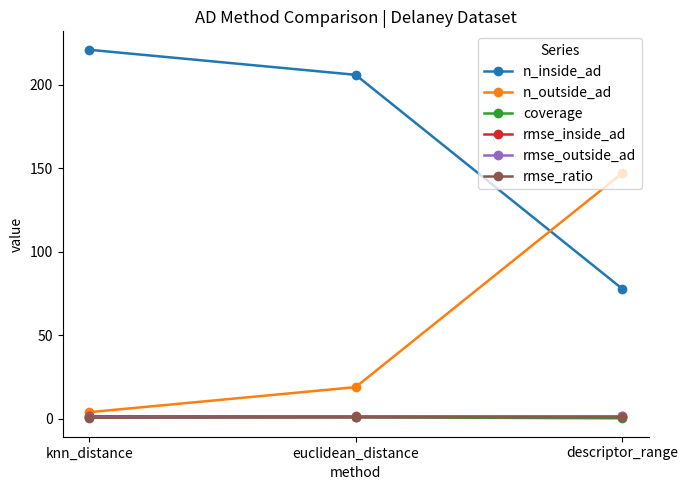

What is the label of the 2nd point from the right?

euclidean_distance